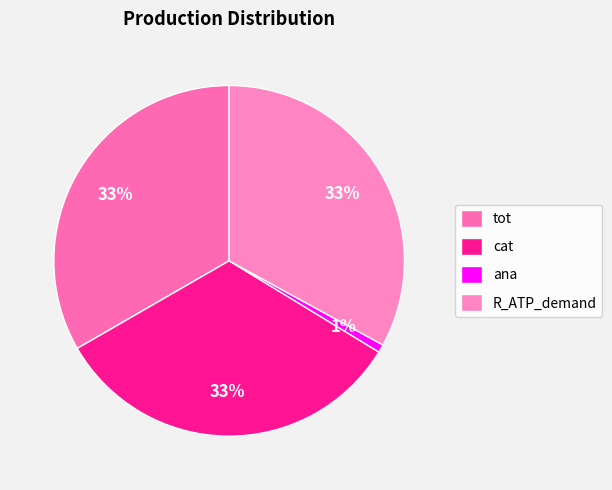

Does any single category account for the majority?

No